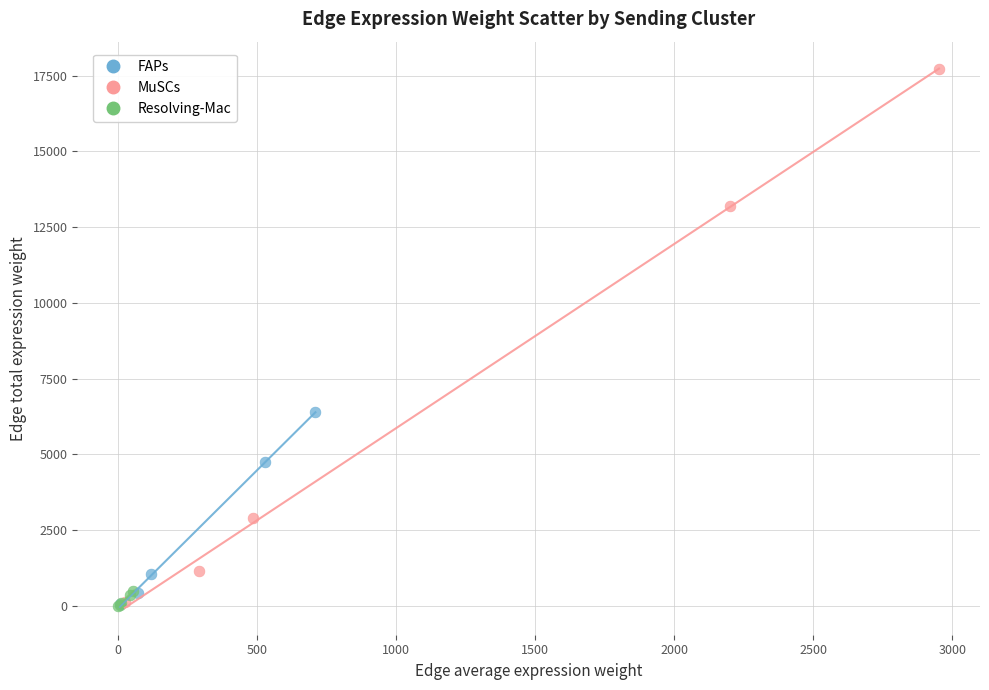

Which series reaches the maximum Y coordinate?

MuSCs